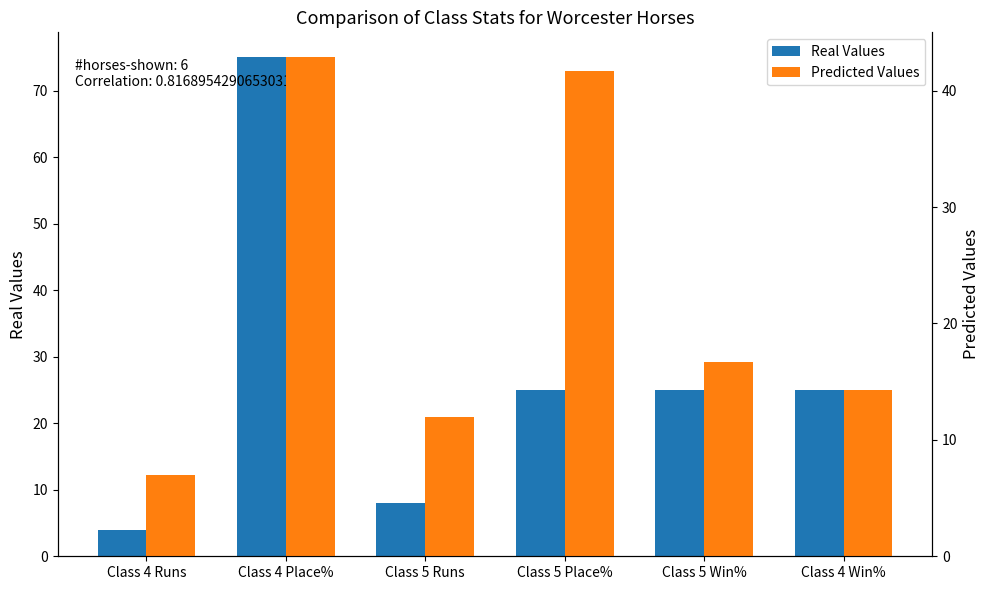

What is the maximum value shown in the chart?

75.0